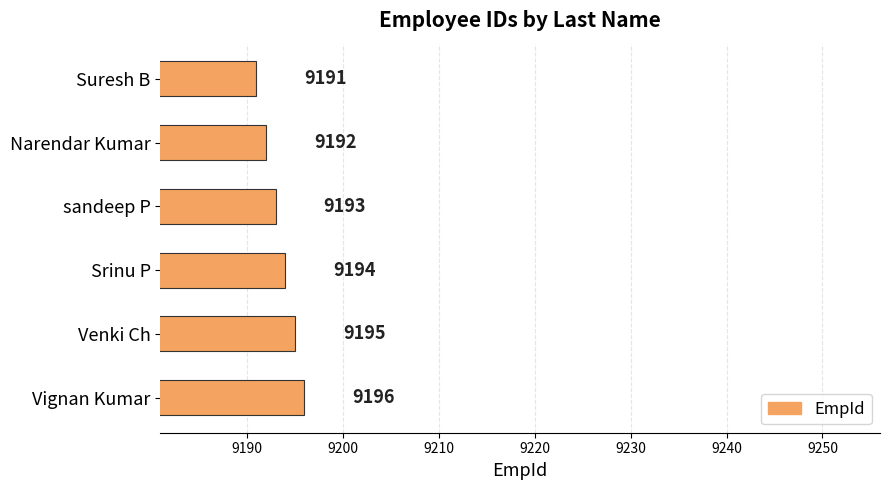

What is the change in value from Suresh B to sandeep P?

+2